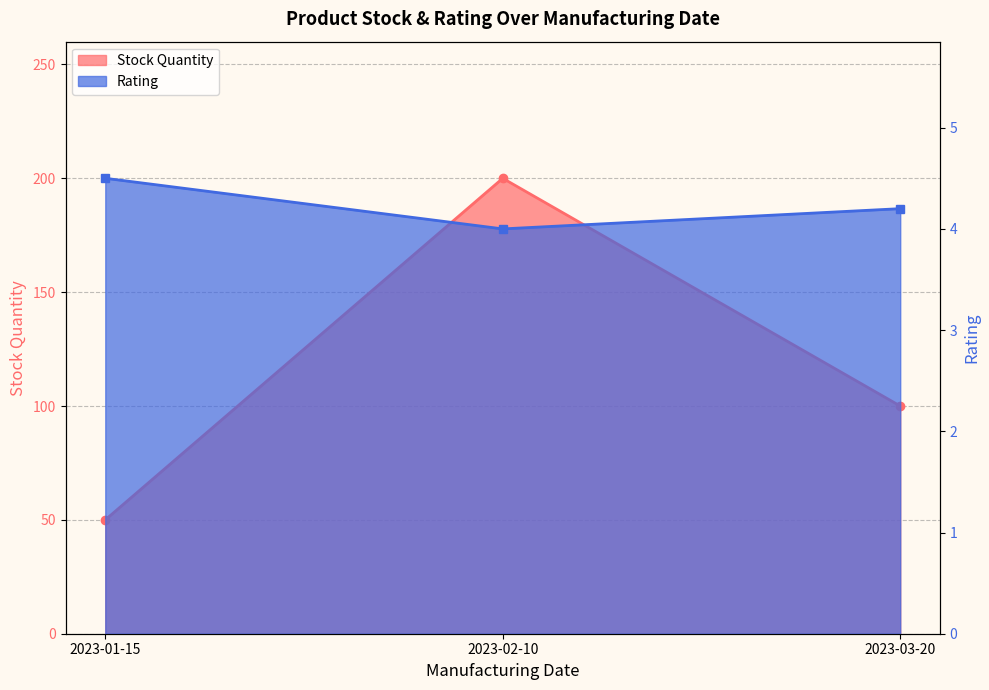

The value of Stock Quantity at 2023-02-10 is 292.9. True or false?

False